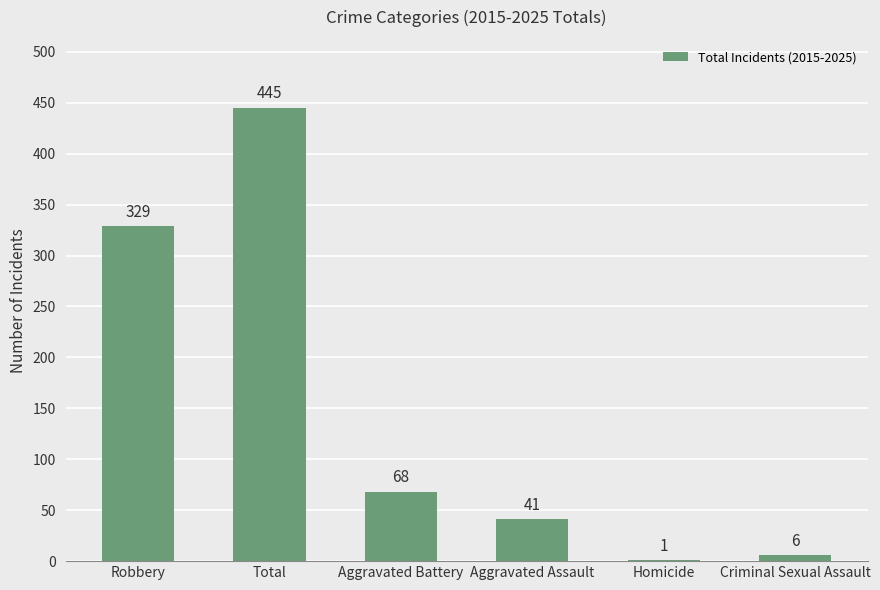

Which label corresponds to the largest value in the chart?

Total